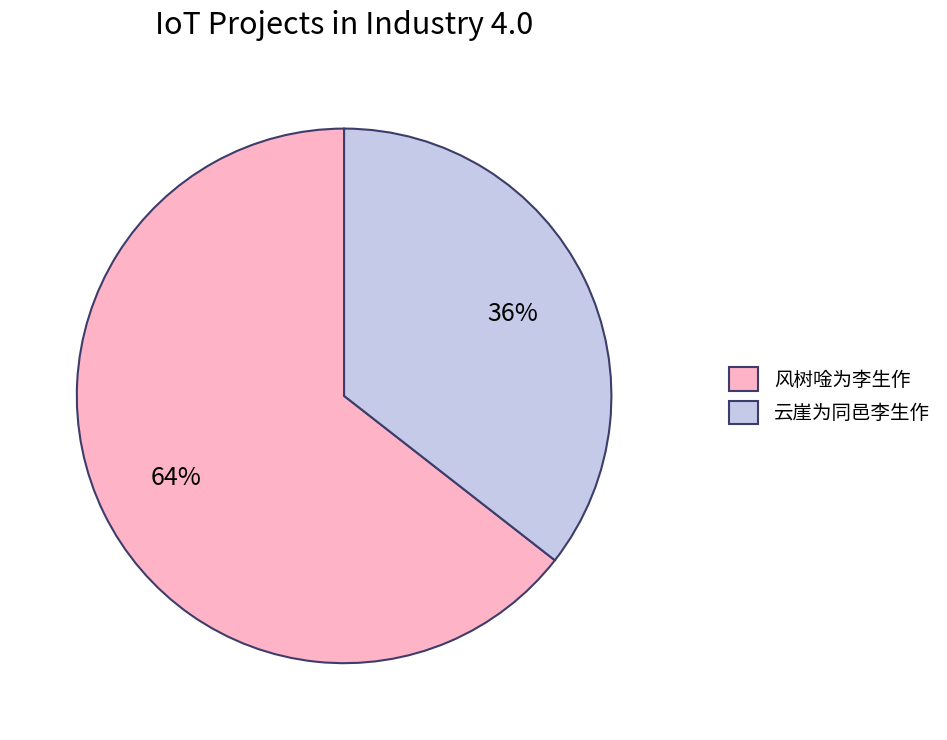

To the nearest percent, what is the combined percentage of 风树唫为李生作 and 云崖为同邑李生作?

100%